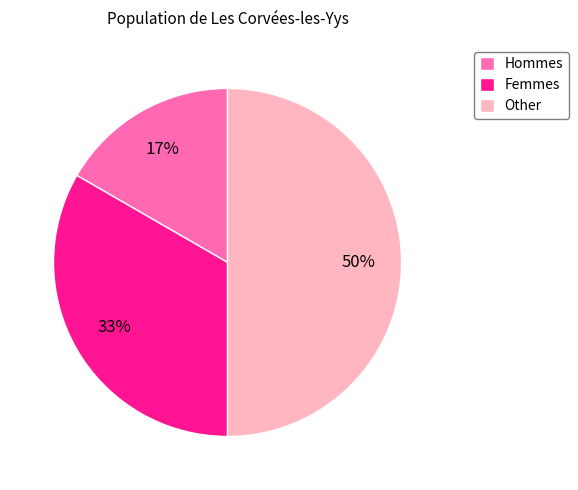

Is the sum of Other and Femmes greater than half?

Yes